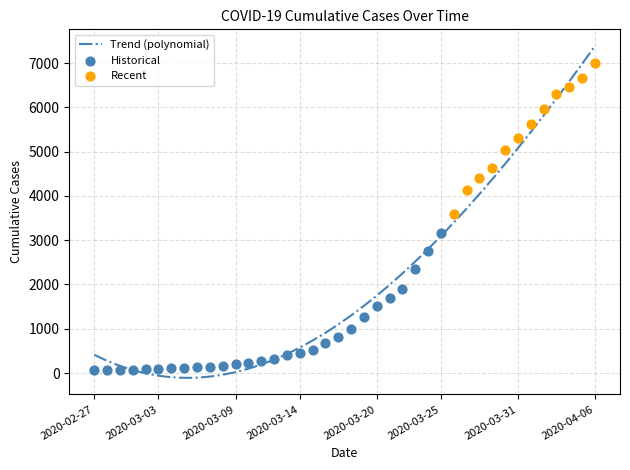

What is the ratio of the value at 2020-04-06 to the value at 2020-04-01?

1.2